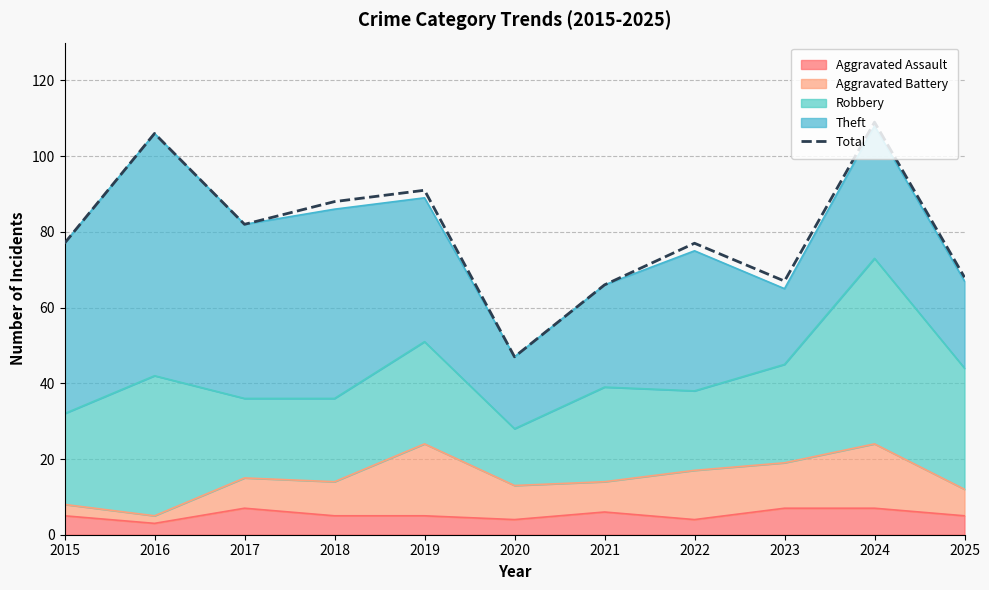

What is the sum of the values at 2017 and 2025?

150